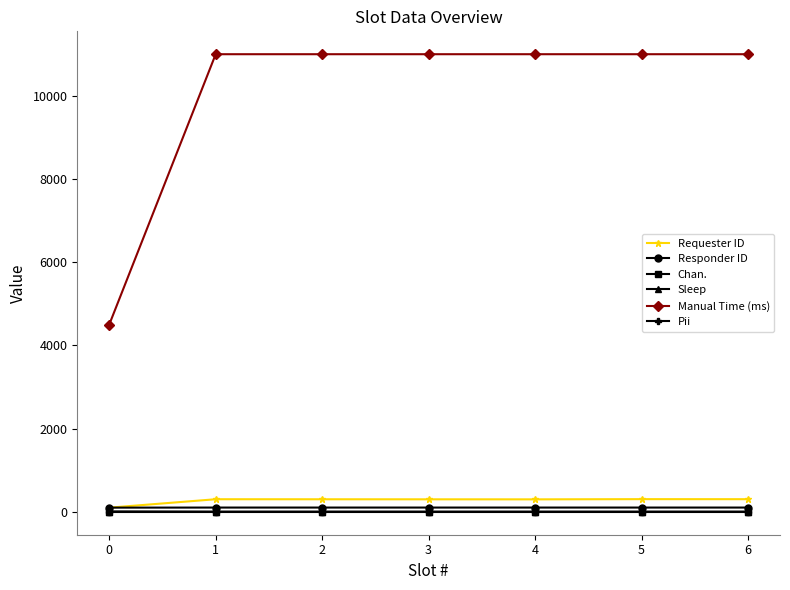

True or false: Pii and Responder ID intersect in this chart.

False